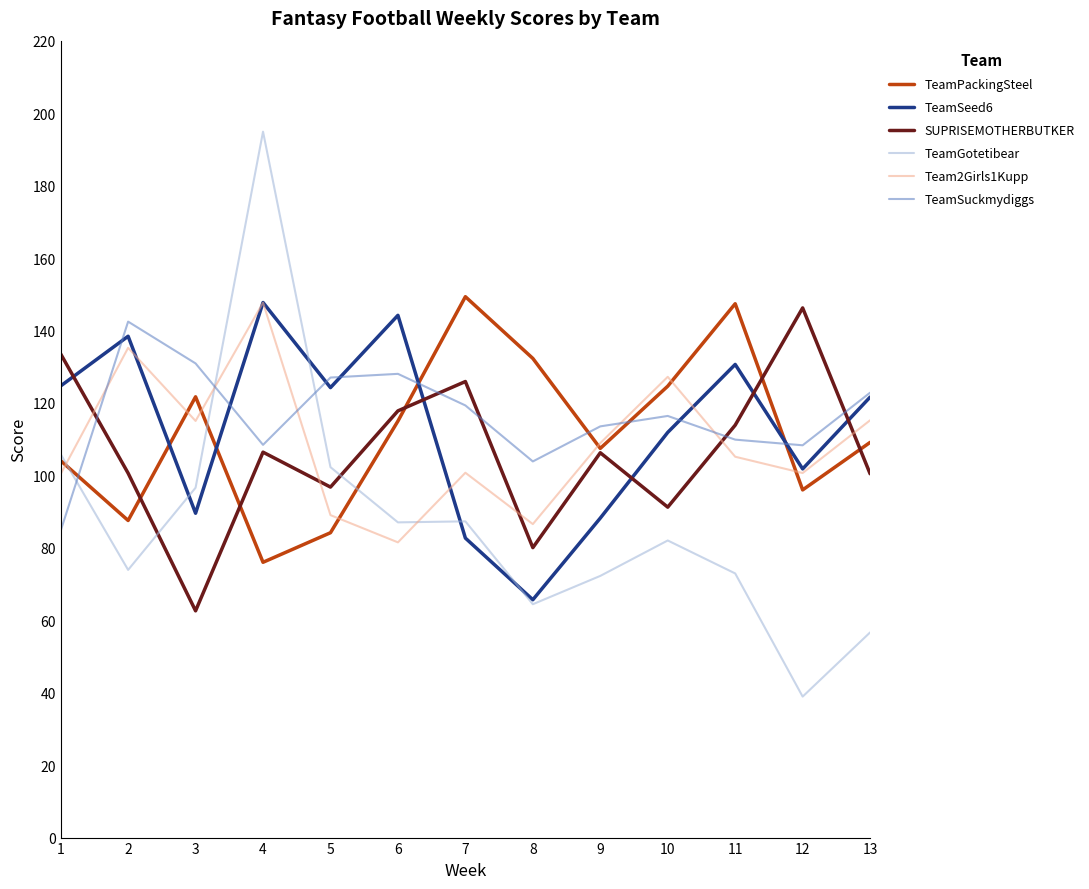

At which category is the sum across all series the highest?

4